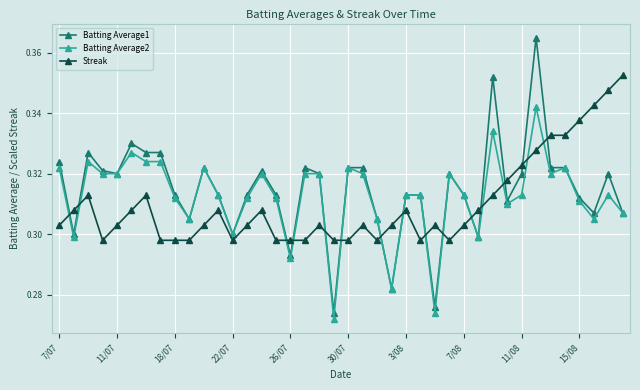

What are all the series names shown in the legend?

Batting Average1, Batting Average2, Streak